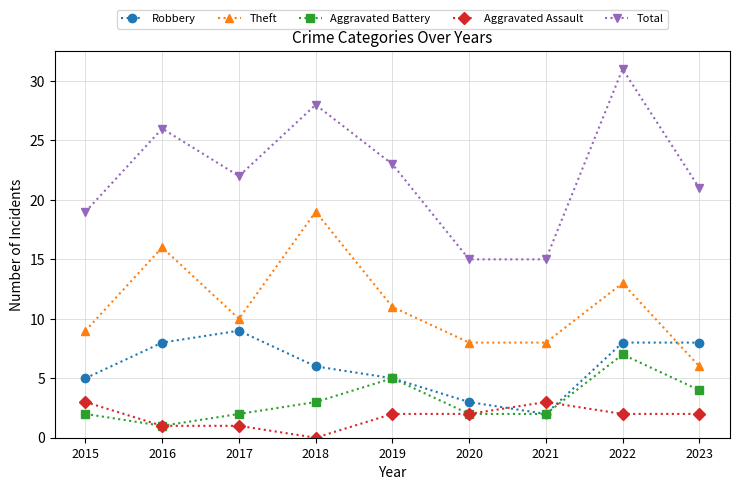

Which series changed the most between 2021 and 2022?

Total